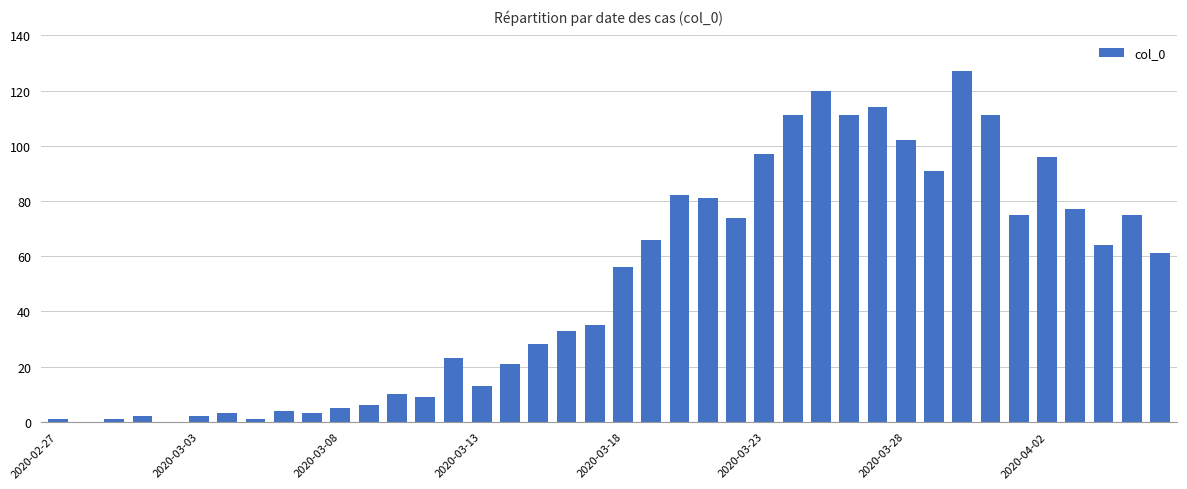

What is the greatest value displayed?

127